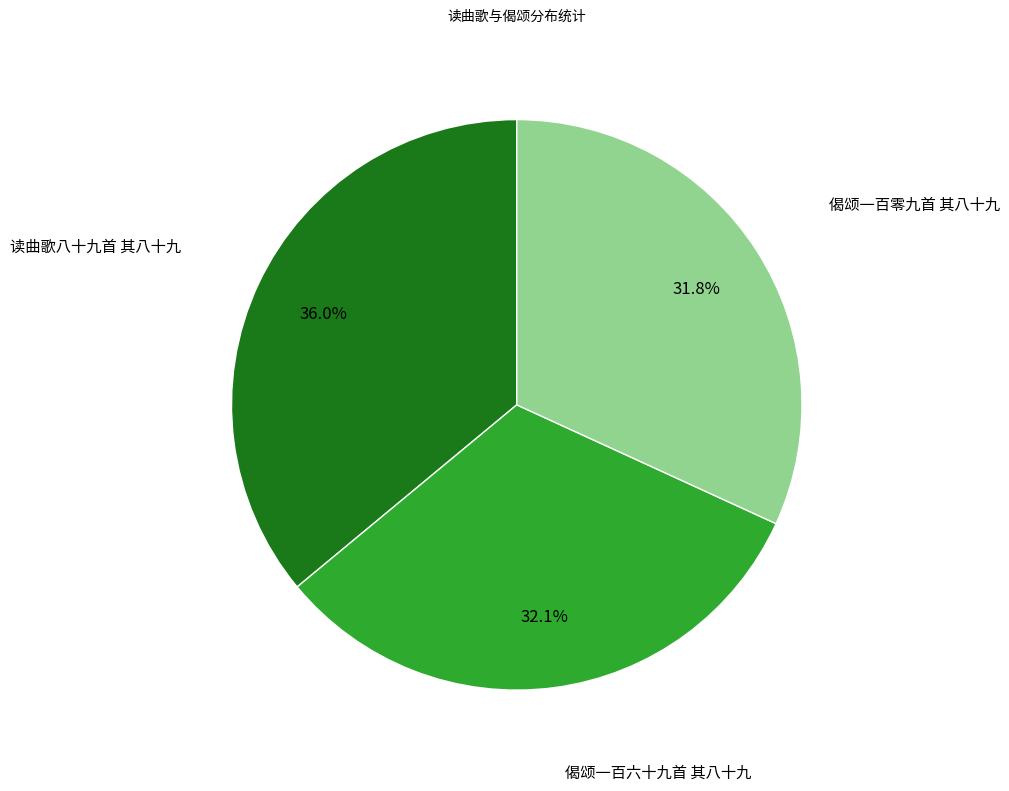

How many segments does this pie chart have?

3